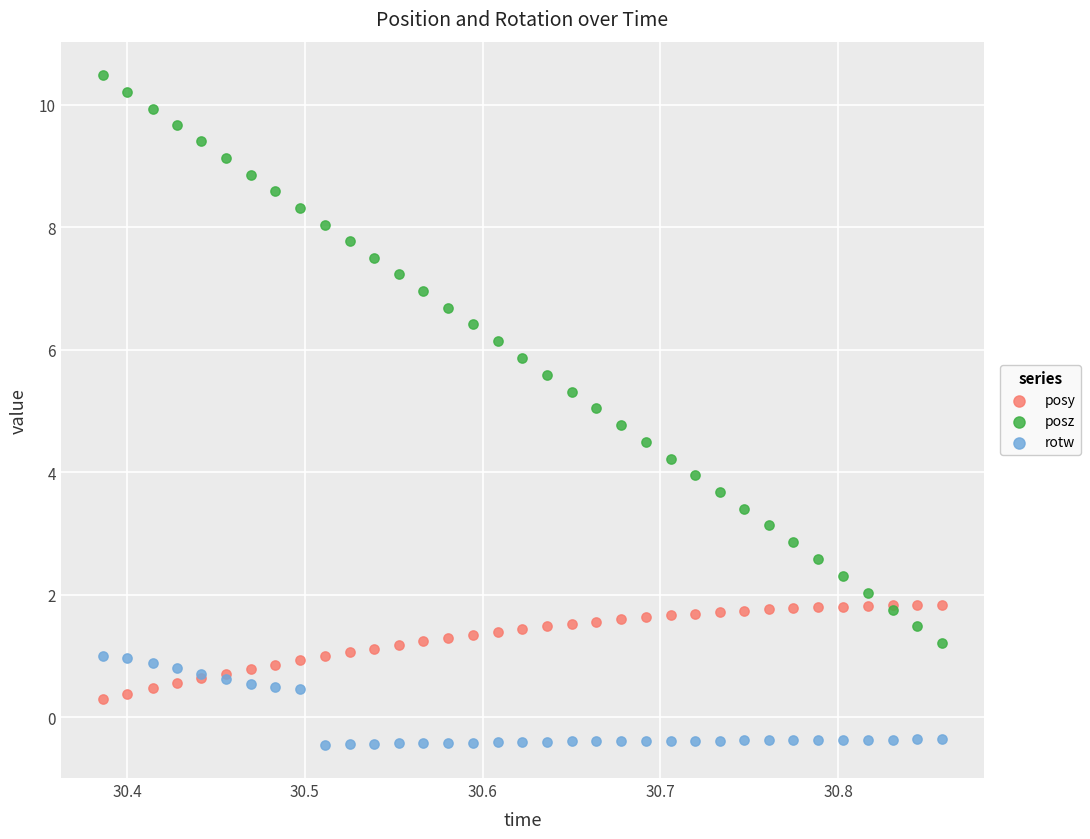

What is the X range (max minus min) for the scatter plot?

0.5